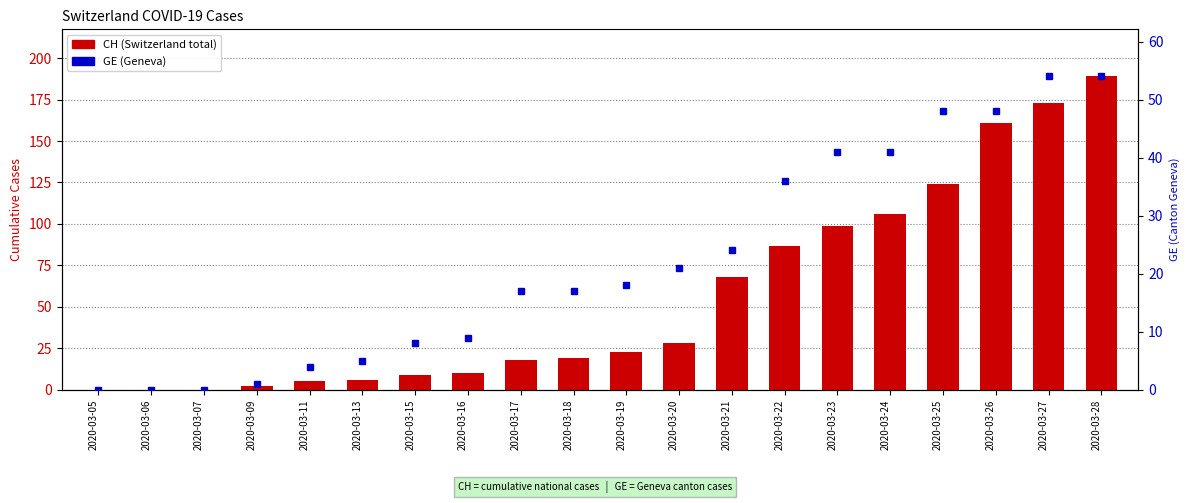

Reading left to right, what are all the values shown in this chart?

CH: 0	0	0	2	5	6	9	10	18	19	23	28	68	87	99	106	124	161	173	189
GE: 0	0	0	1	4	5	8	9	17	17	18	21	24	36	41	41	48	48	54	54